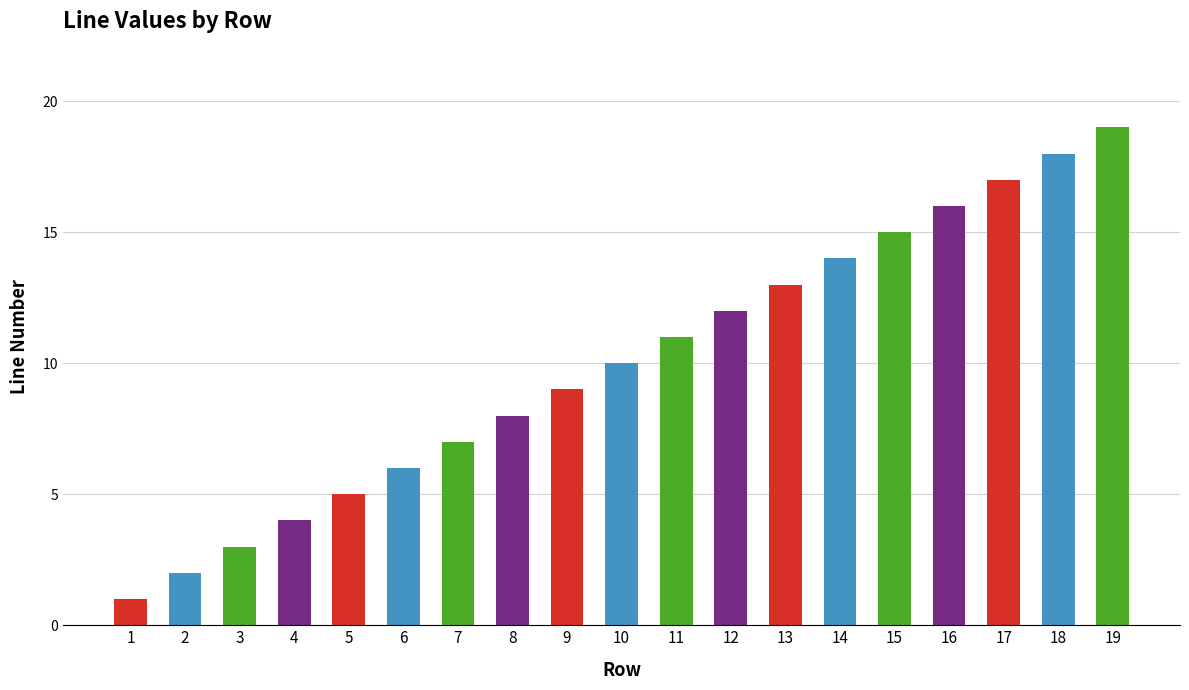

Where is the data nearest to the value 10?

10